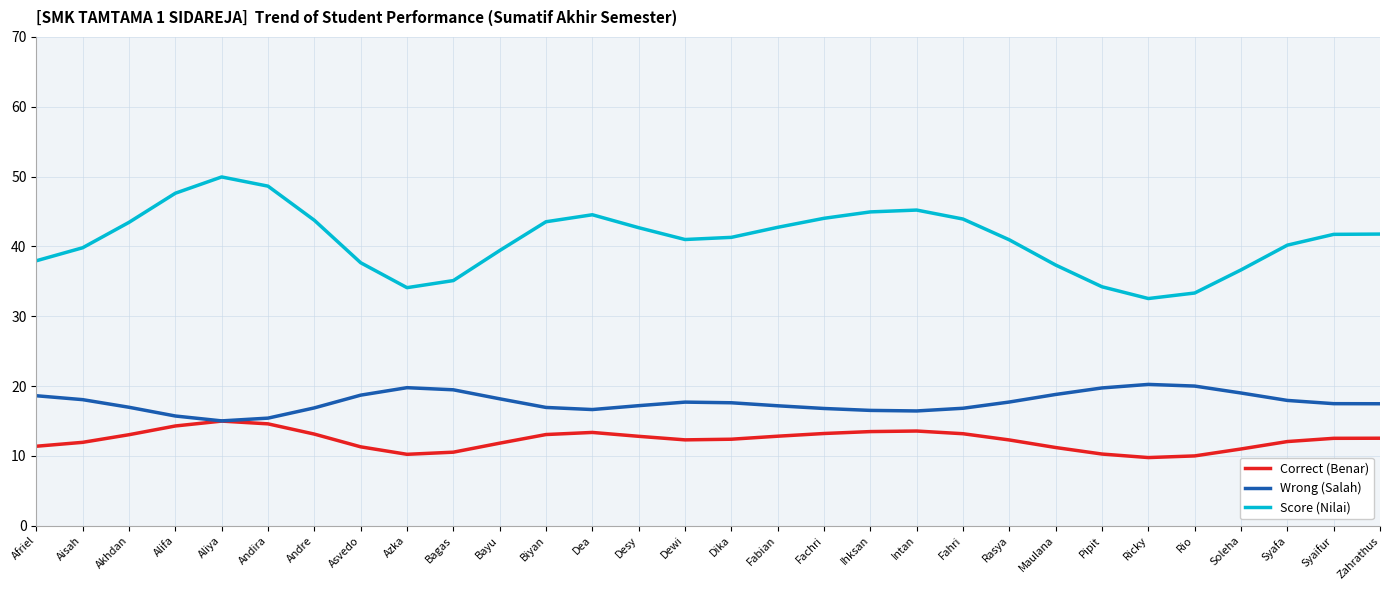

What is the average value of the Wrong (Salah) series?

17.7